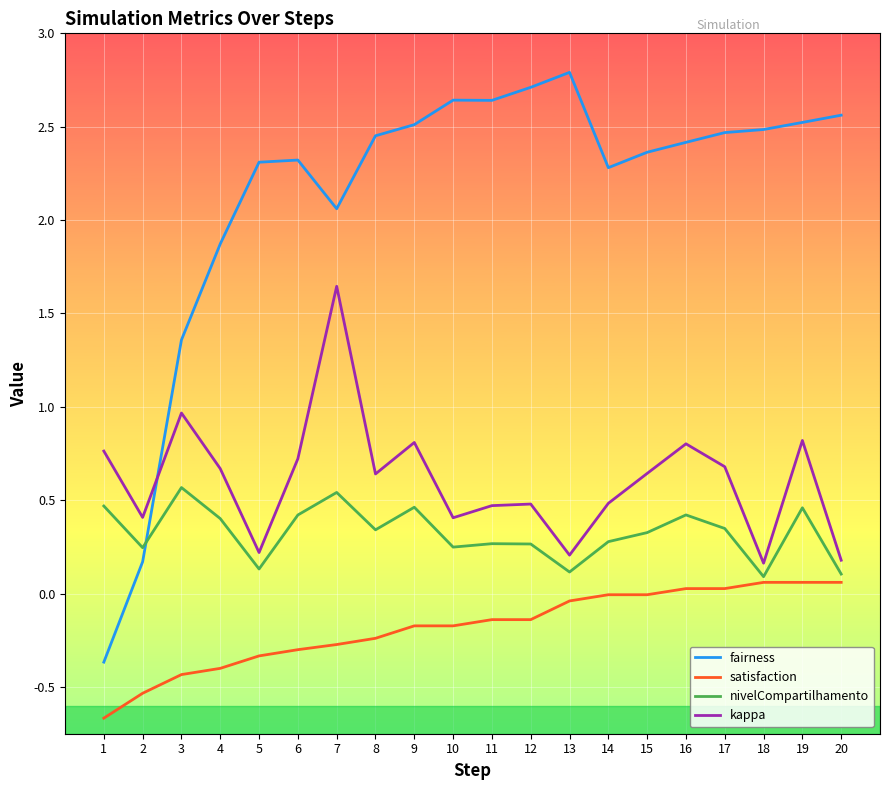

What is the highest value of the fairness series?

2.8